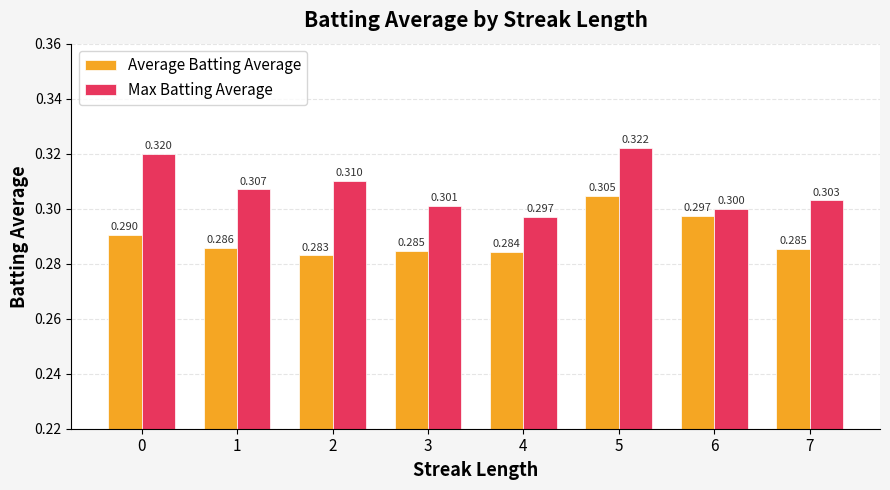

Rank the series by their maximum value, from lowest to highest.

Average Batting Average, Max Batting Average